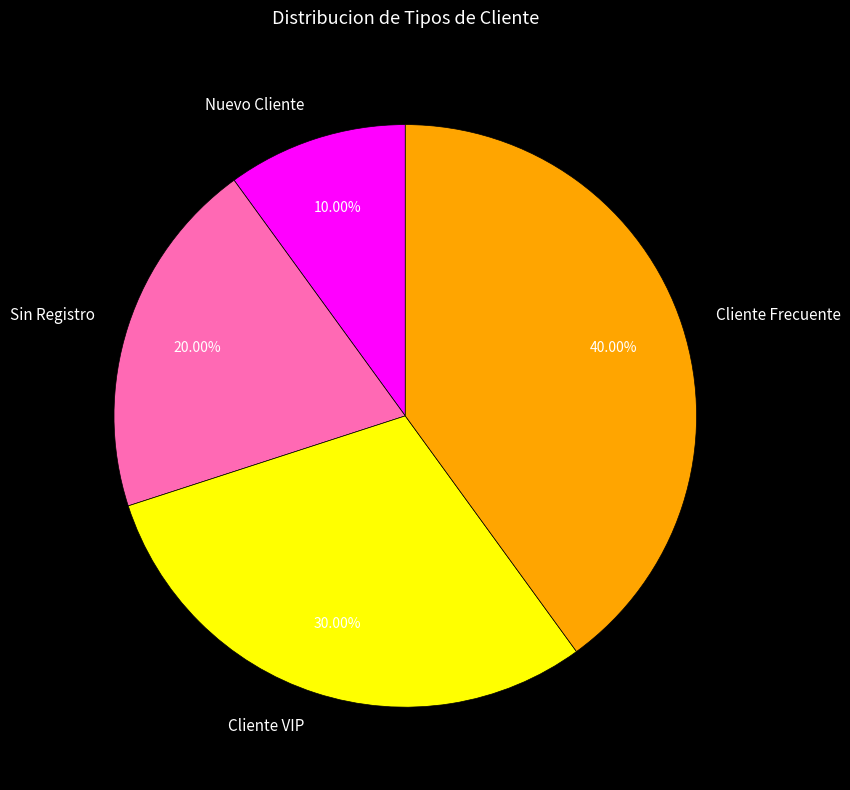

Approximately how many times larger is the value at Cliente Frecuente compared to Nuevo Cliente?

4.0